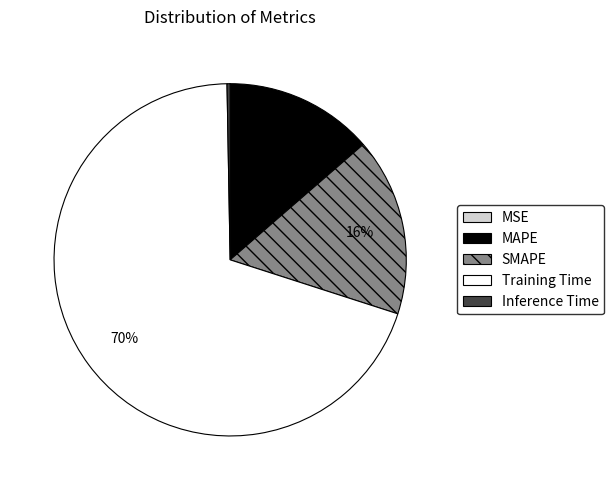

Which slice is the largest?

Training Time